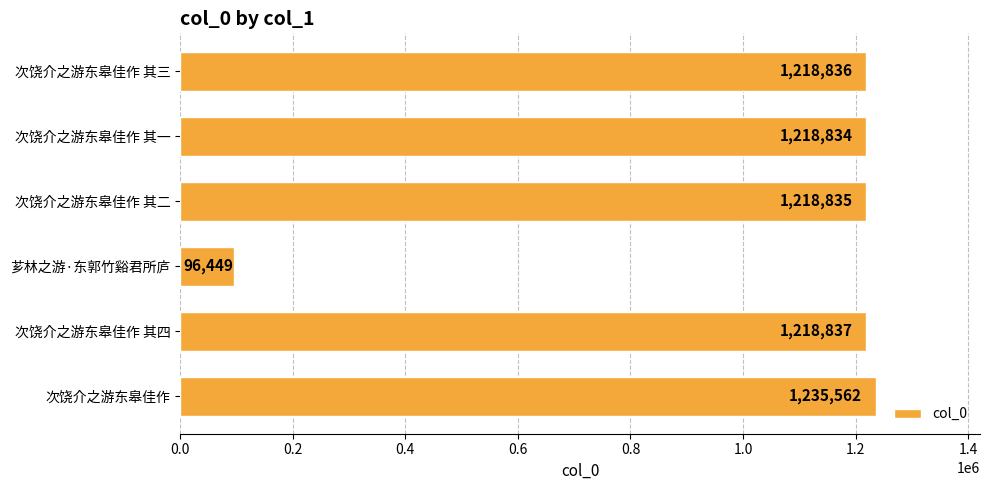

Is it true that the value at 次饶介之游东皋佳作 其三 is 839021?

False